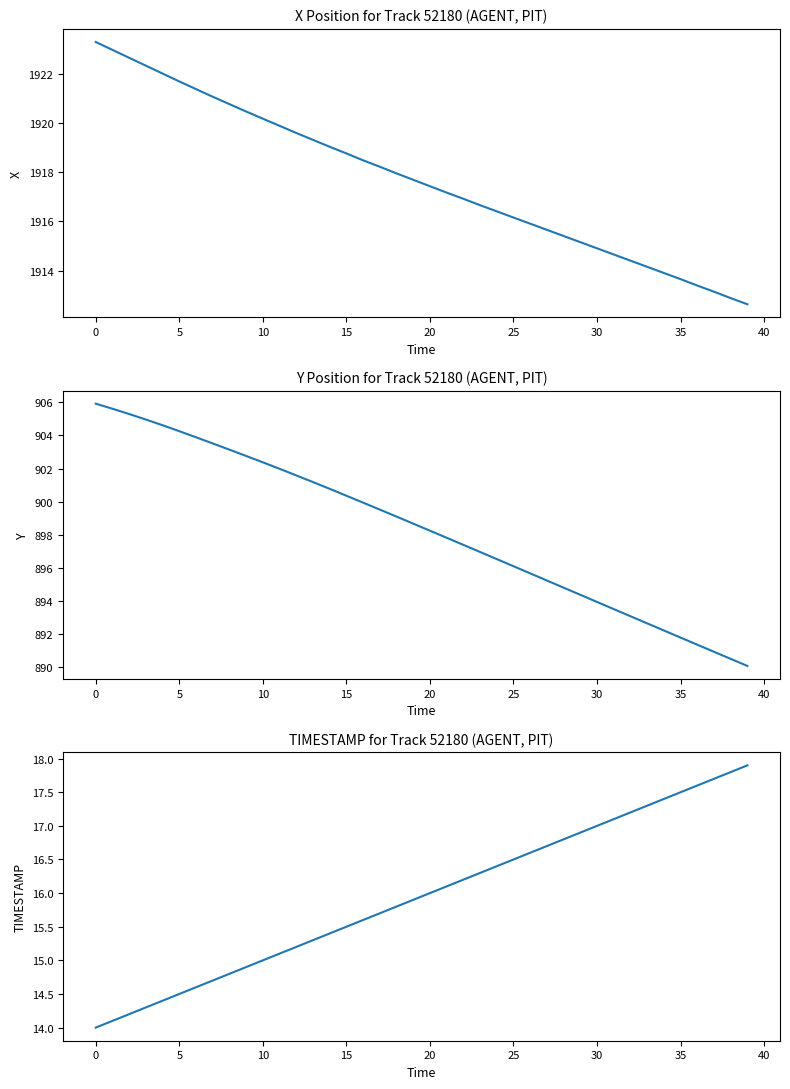

At how many categories does at least one series exceed 1220?

40